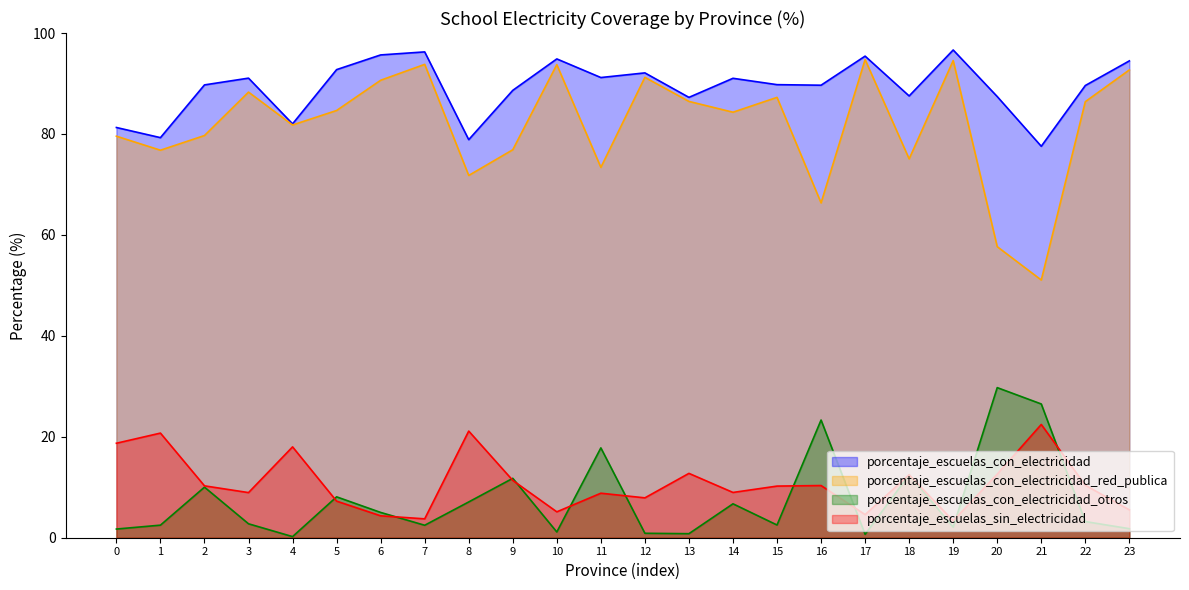

True or false: porcentaje_escuelas_sin_electricidad has a value of 4.3 at 6.

True